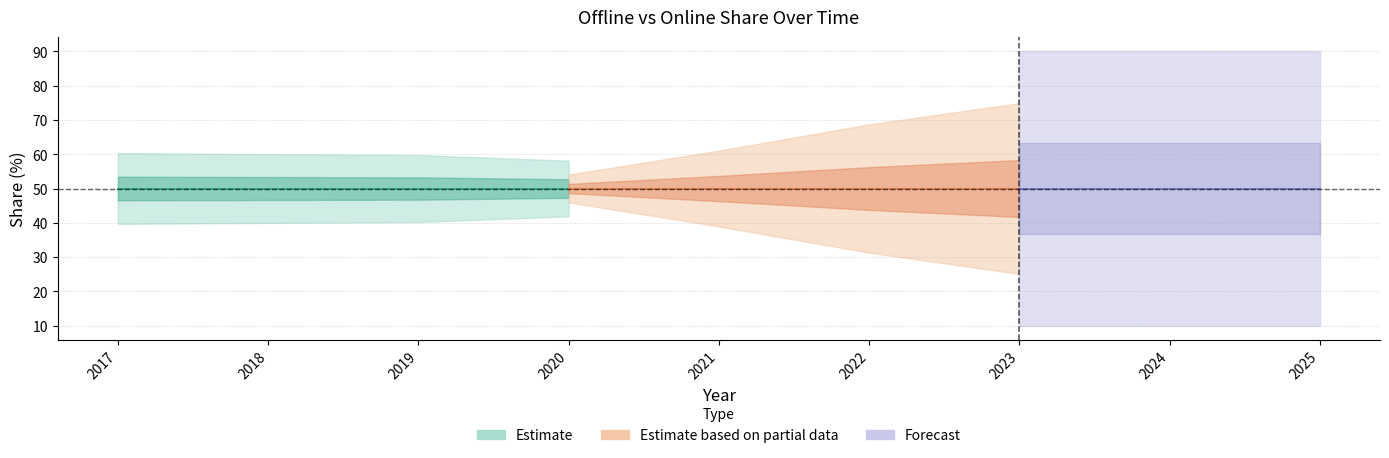

Which has a higher value, 2019 or 2025?

2019